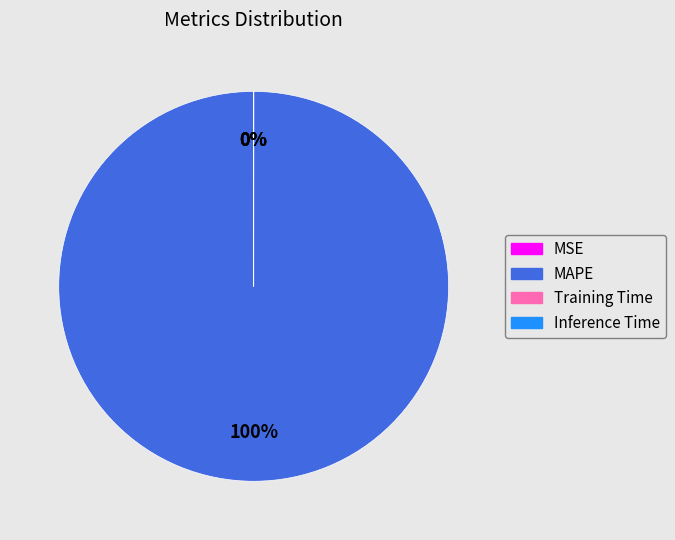

Which category has the biggest portion of the pie?

MAPE